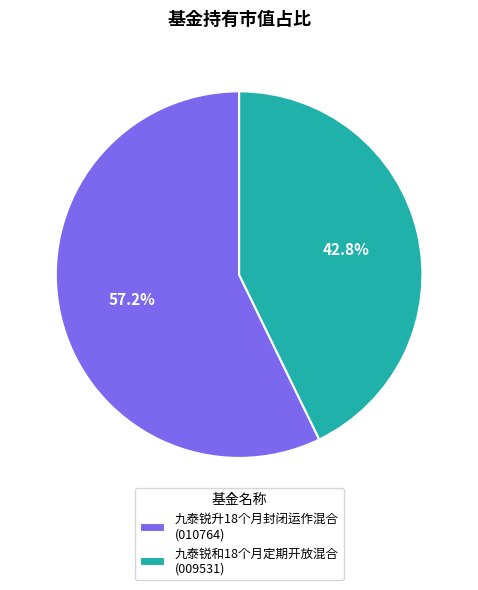

To the nearest percent, what is the average slice percentage?

50%